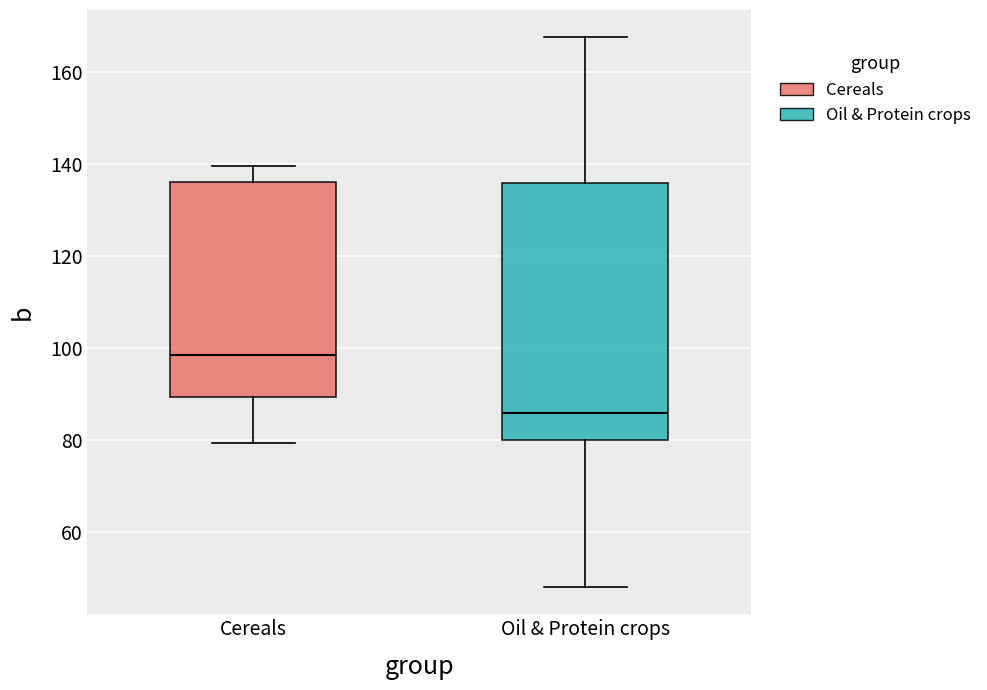

Which box is the tallest, from its lower edge to its upper edge?

Oil & Protein crops